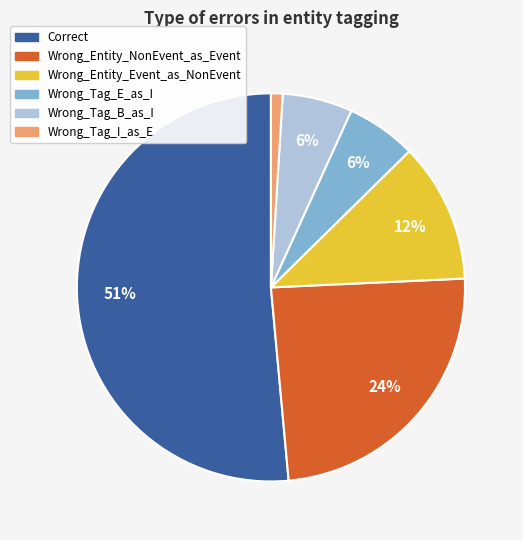

How many slices are in this pie chart?

6